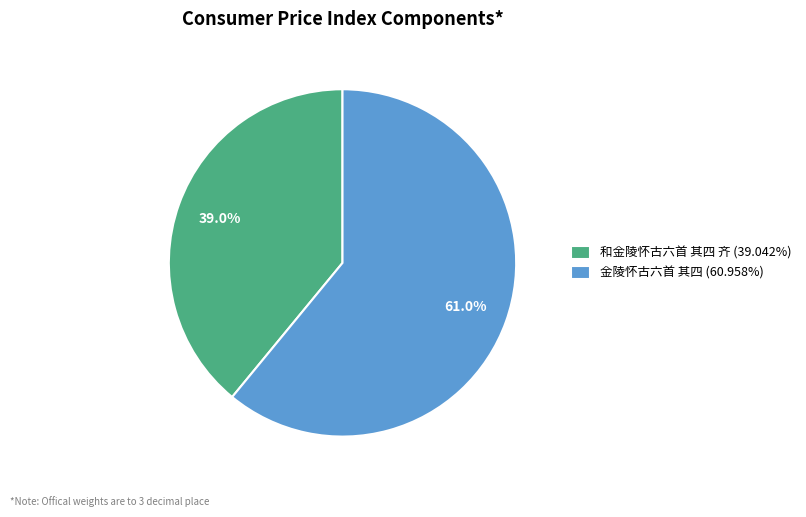

Count the number of slices in the pie.

2